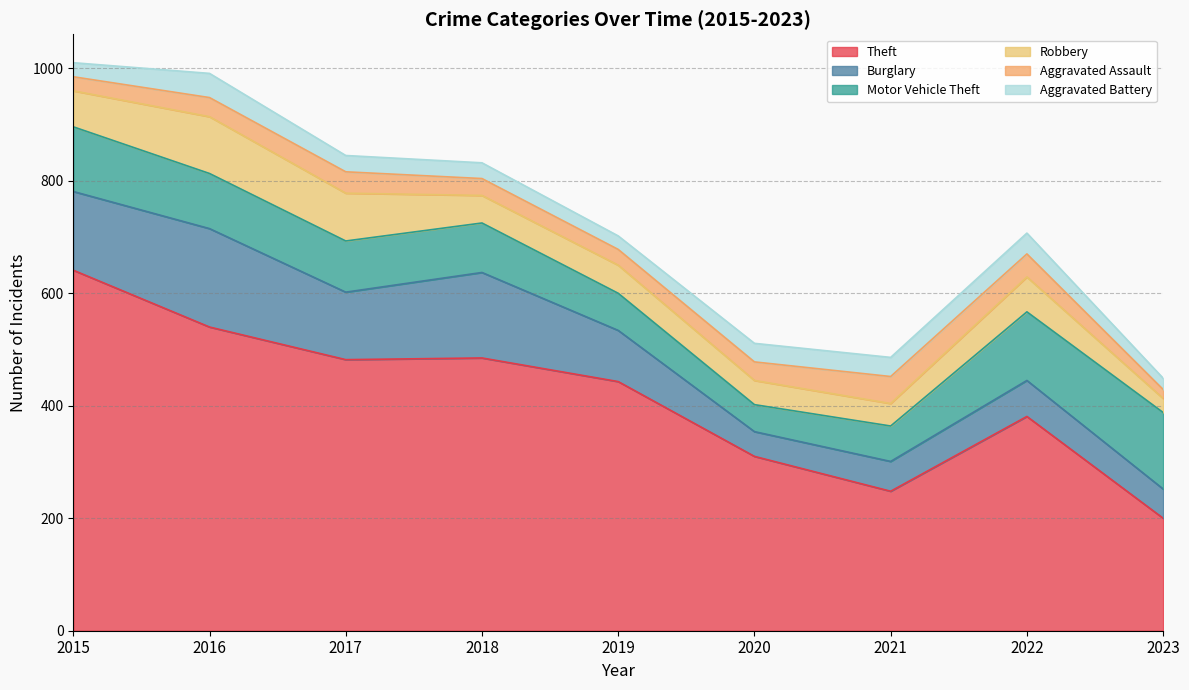

What is the value of the Theft point at the 2nd from the left?

540